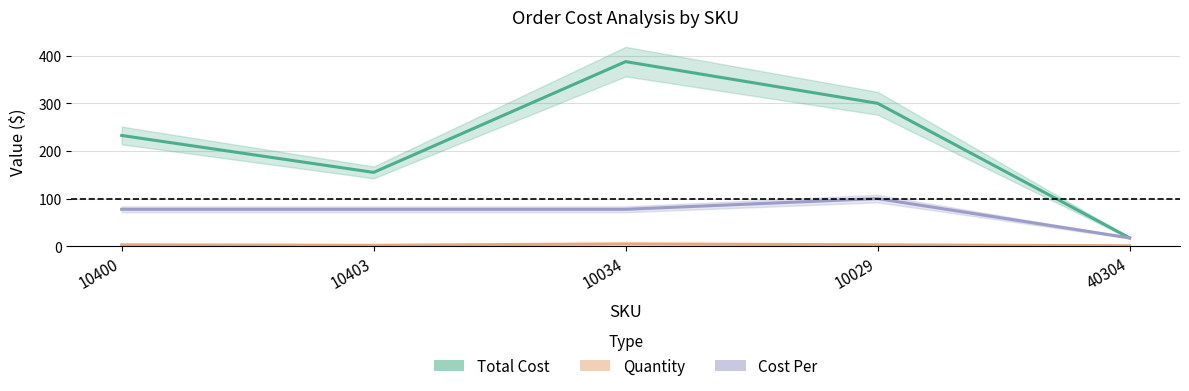

Read the Quantity value at 10400.

3.0